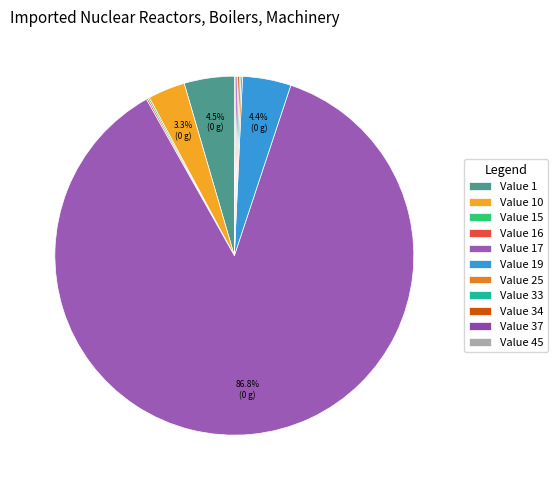

Is there any slice that represents more than half of the pie?

Yes